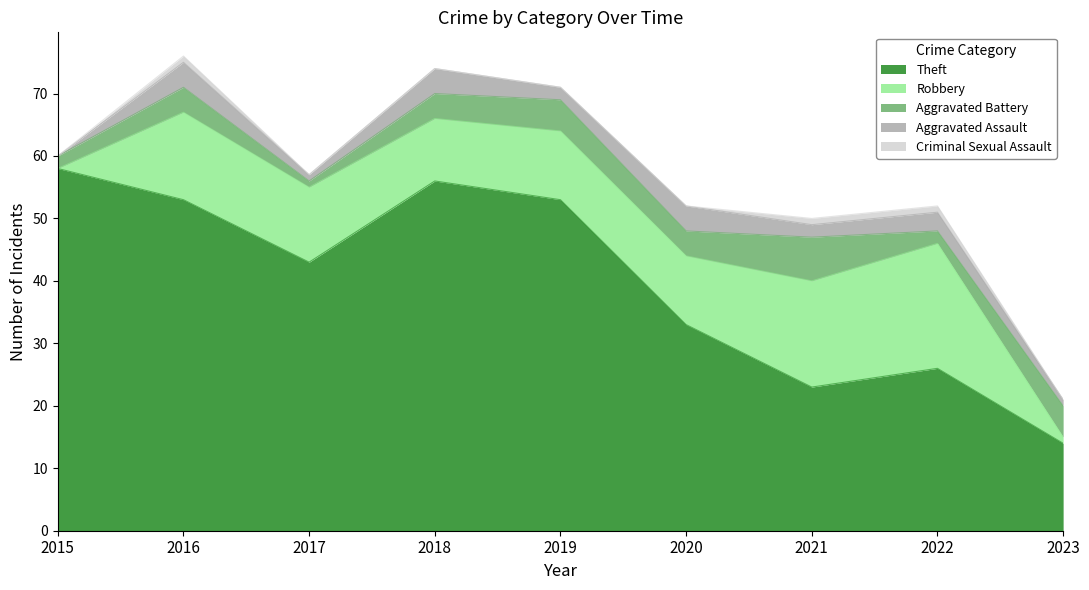

Does the chart display data point markers on the line(s)?

No